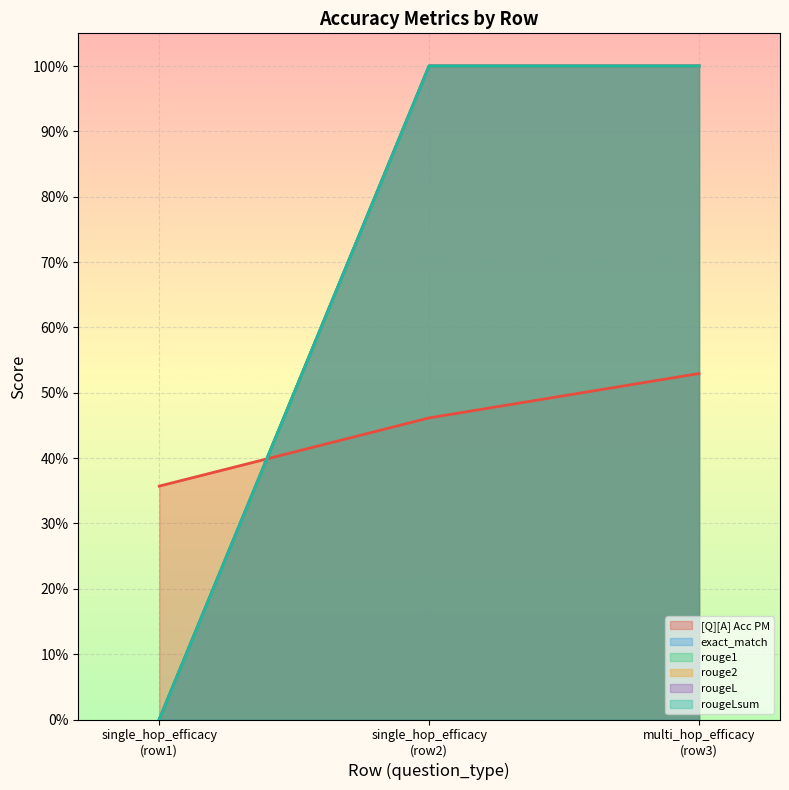

What is the difference between the second highest and minimum values in the [Q][A] Acc PM series?

0.1